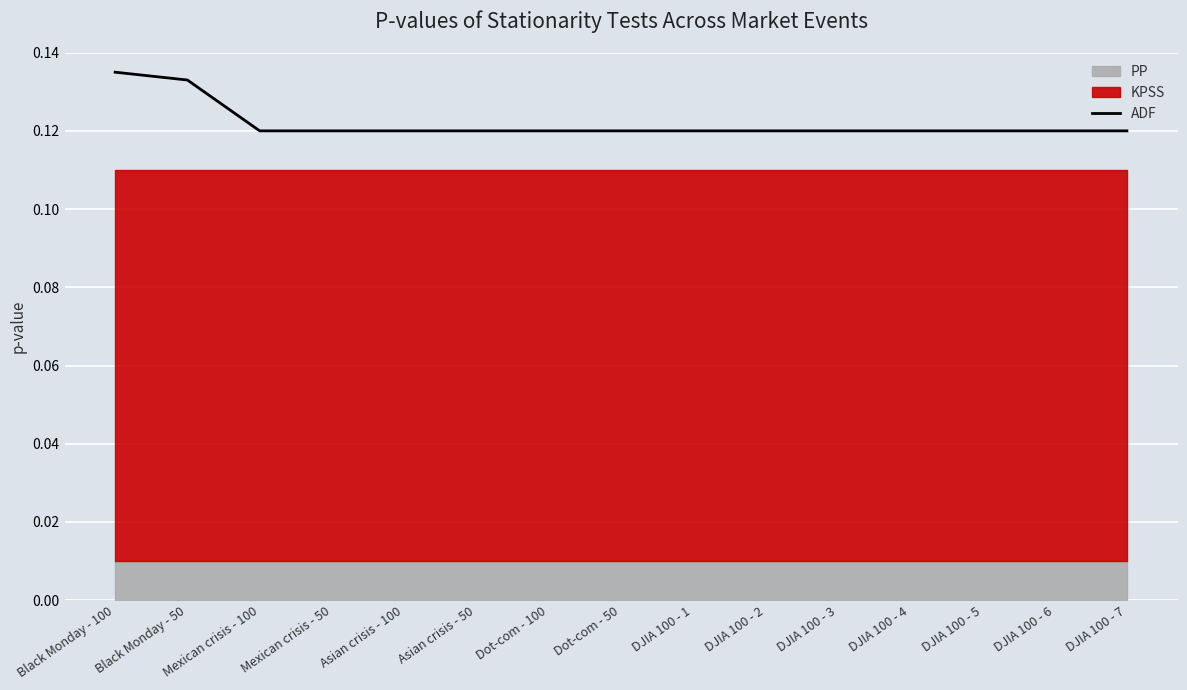

Rank the categories by value from lowest to highest.

Mexican crisis - 100, Mexican crisis - 50, Asian crisis - 100, Asian crisis - 50, Dot-com - 100, Dot-com - 50, DJIA 100 - 1, DJIA 100 - 2, DJIA 100 - 3, DJIA 100 - 4, DJIA 100 - 5, DJIA 100 - 6, DJIA 100 - 7, Black Monday - 50, Black Monday - 100